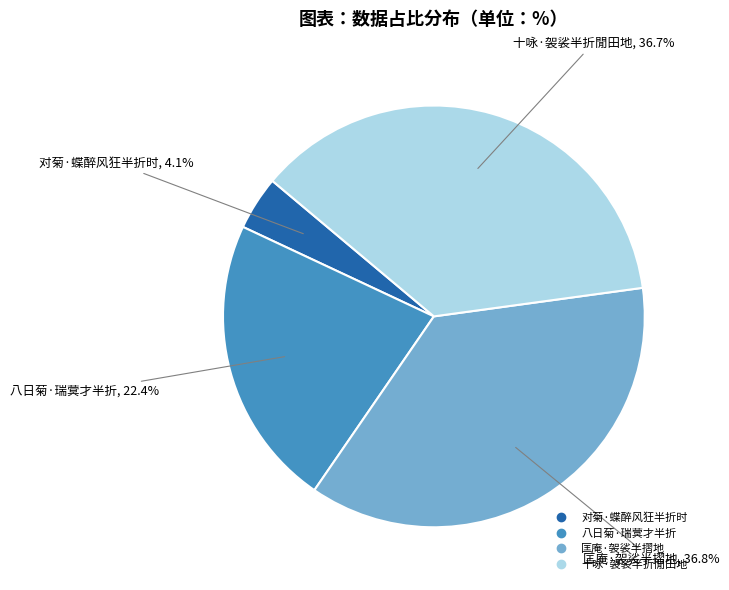

What is the smallest slice in the pie chart?

对菊·蝶醉风狂半折时